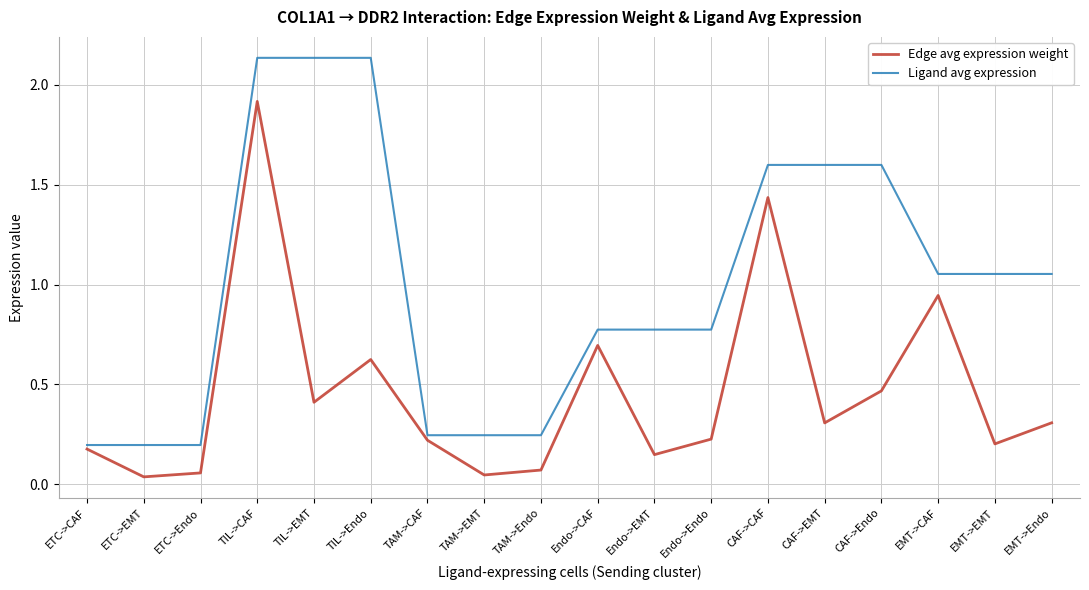

Rank the series by their maximum value, from highest to lowest.

Ligand avg expression, Edge avg expression weight